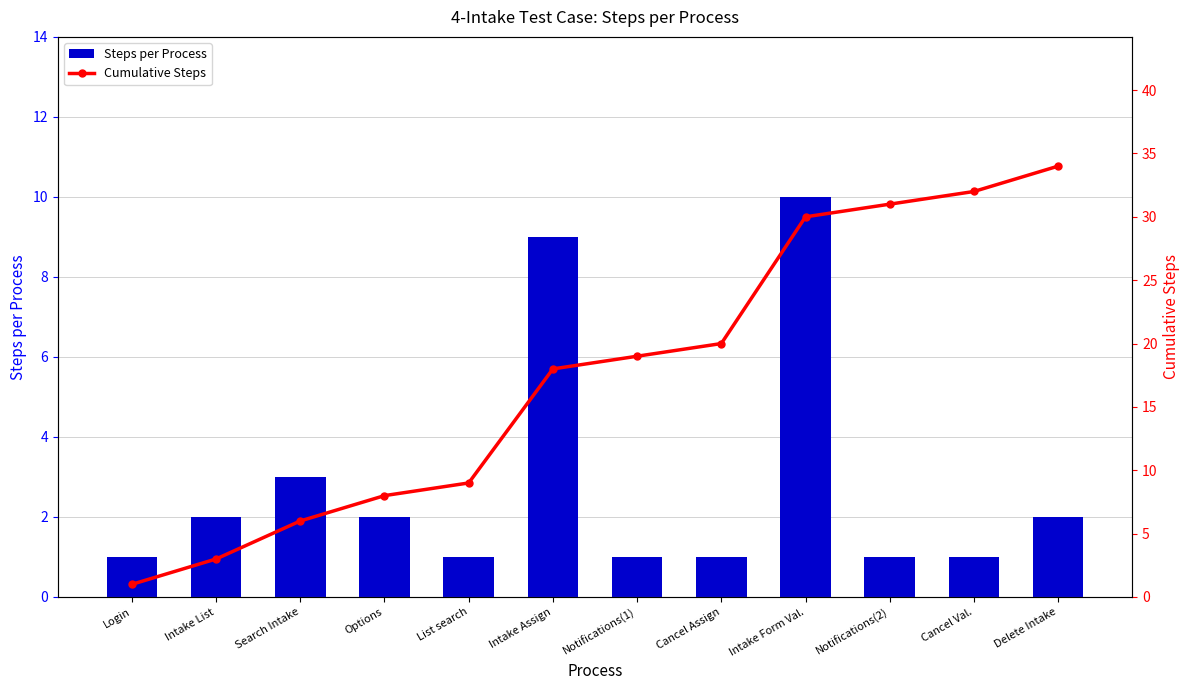

Which series has the largest total across all categories?

Cumulative Steps